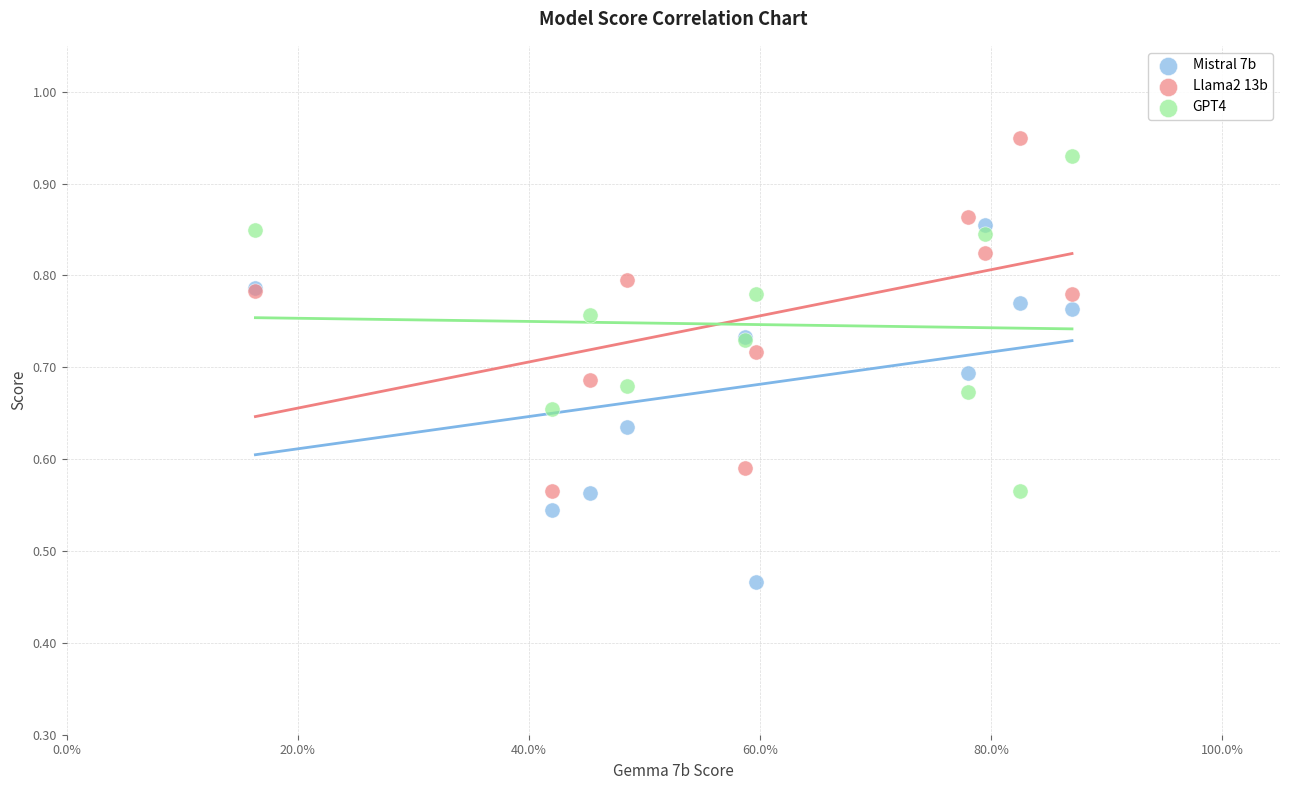

Which series reaches the minimum Y coordinate?

Mistral 7b